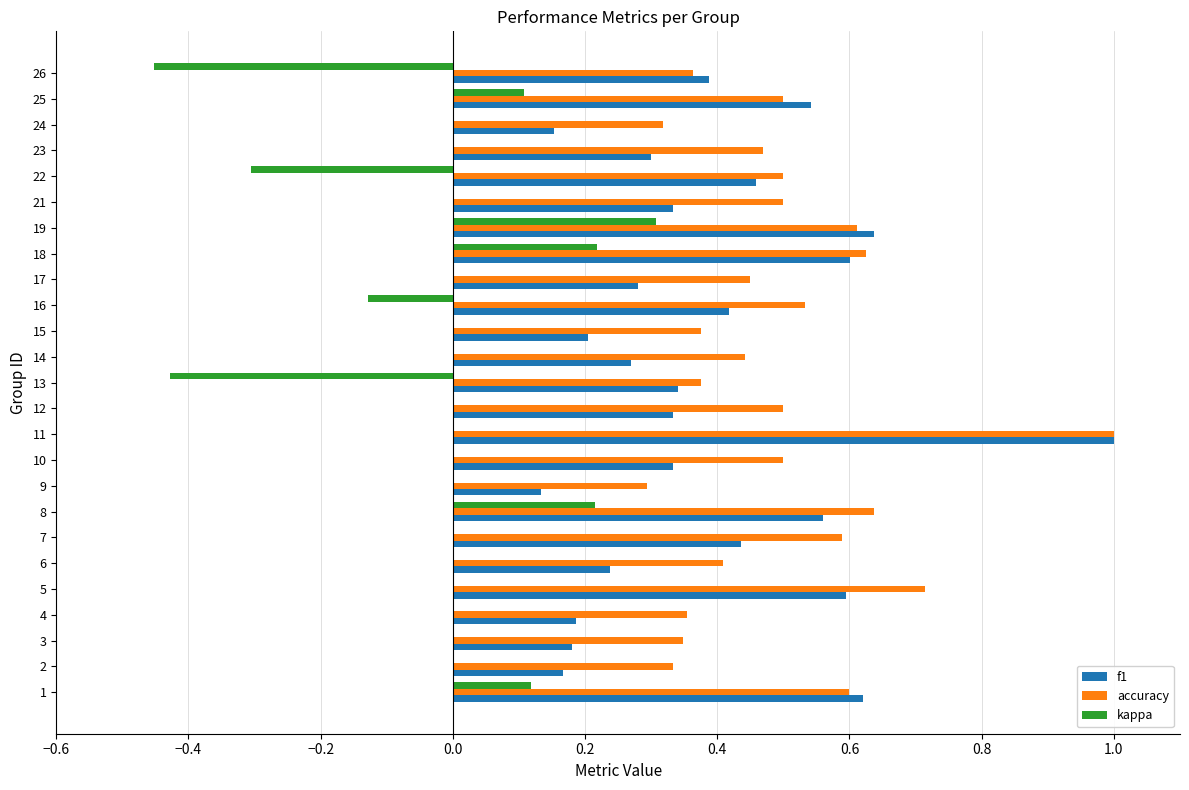

At which category is the sum across all series the highest?

11